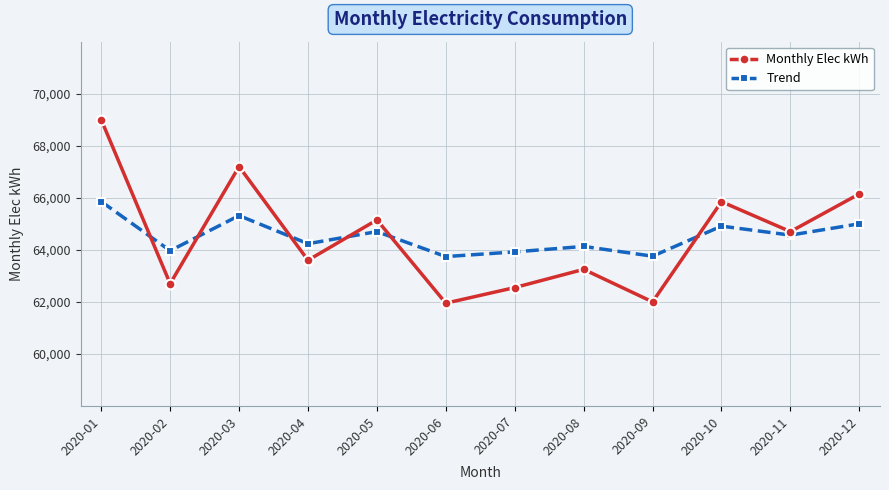

Is this an area chart (filled region under the line)?

No